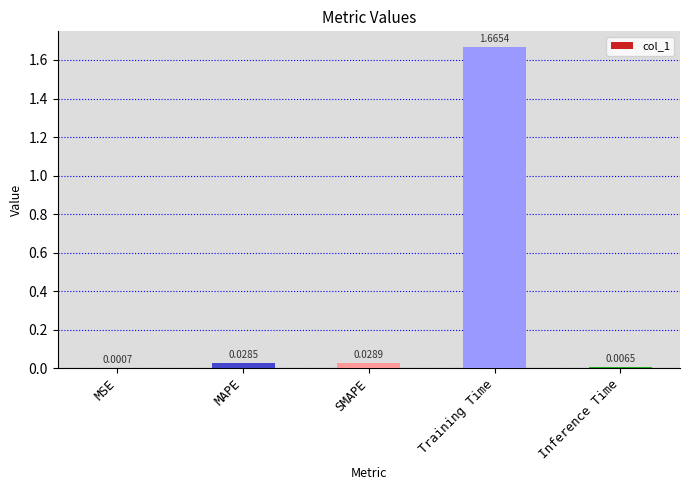

At which category does the chart reach its peak across all series?

Training Time